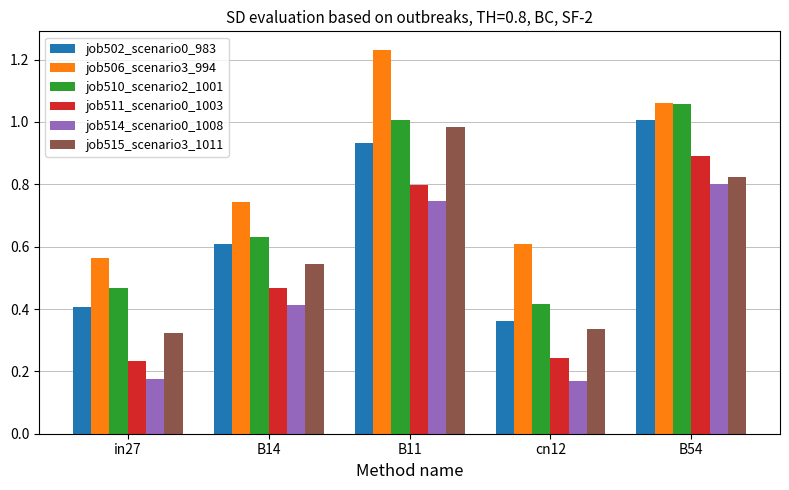

Which series has the largest total across all categories?

job506_scenario3_994